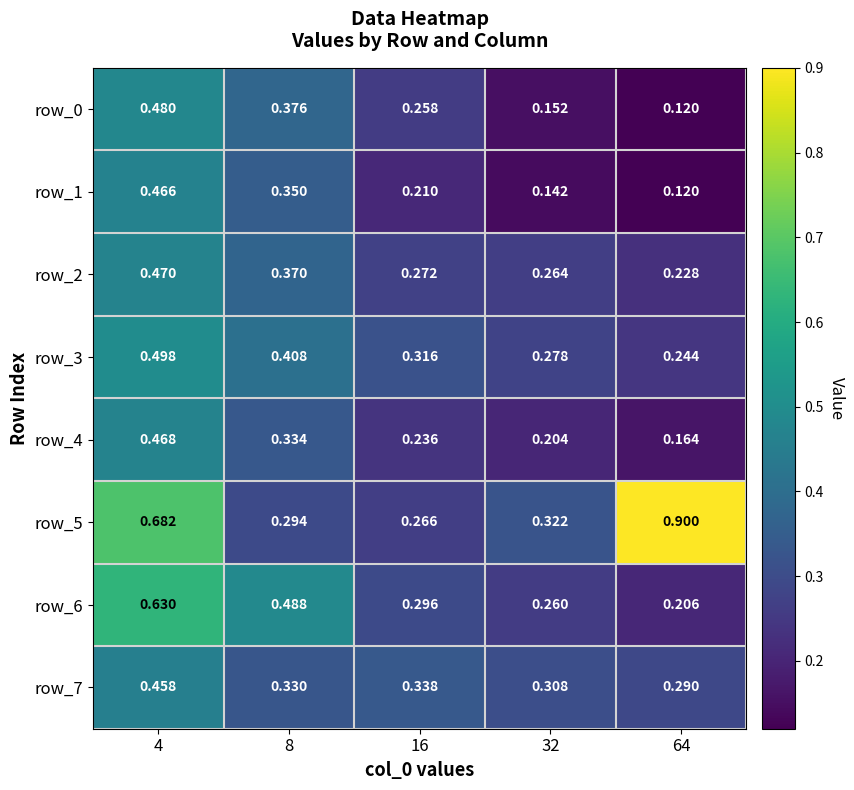

The row_2 series shows 0.2 at 4. True or false?

False